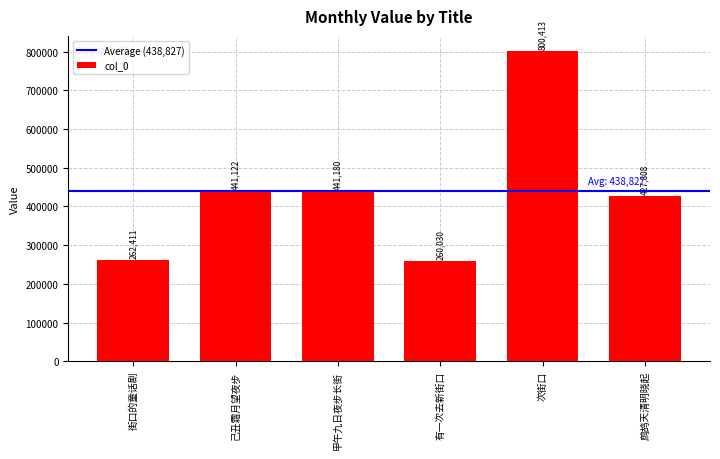

The value at 次街口 is 193543. True or false?

False